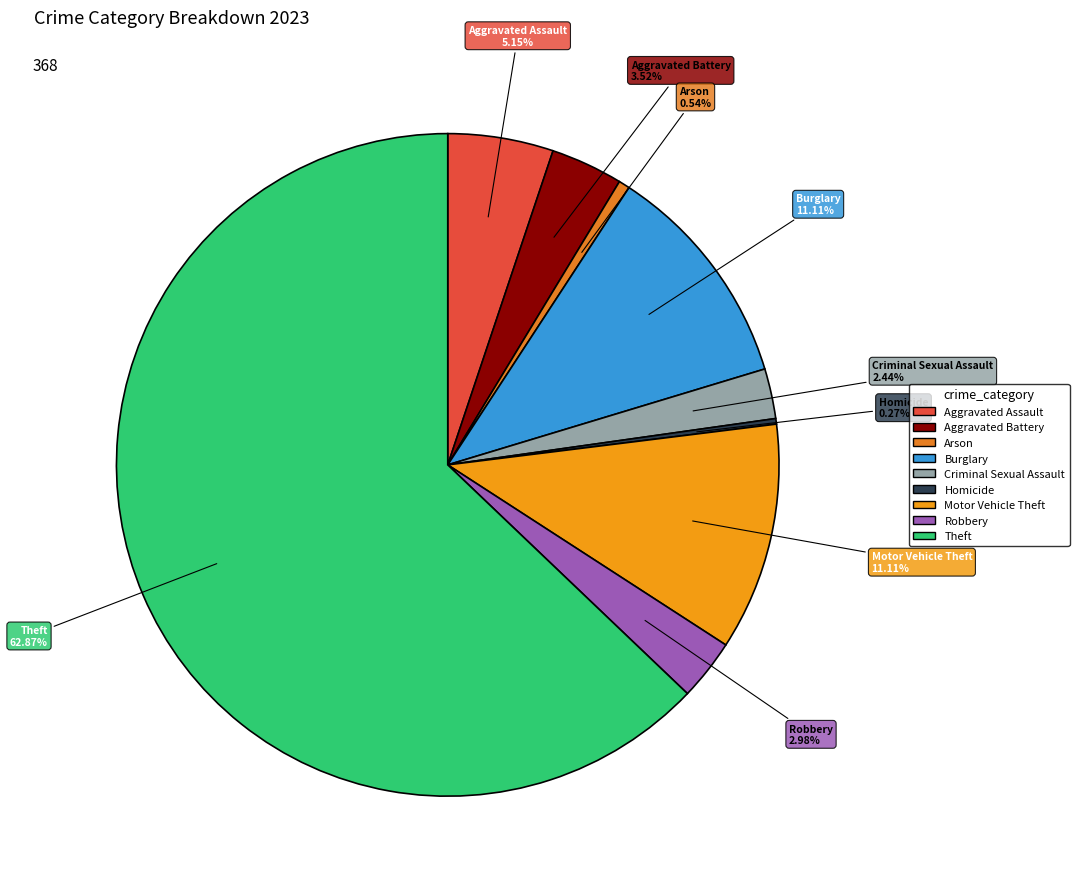

Which slice is the largest?

Theft